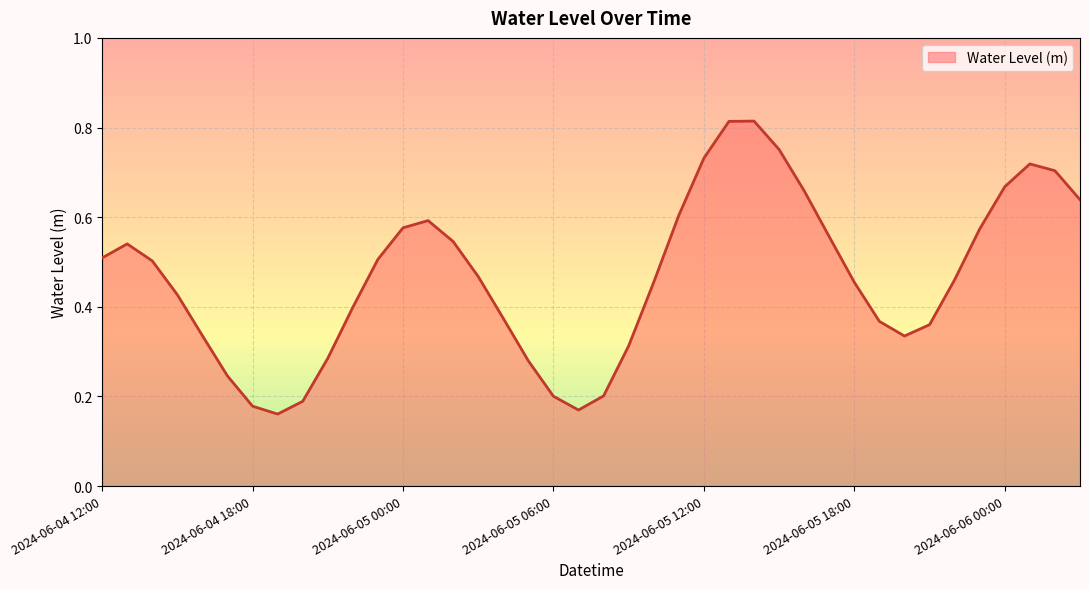

What is the difference between the maximum and second lowest values?

0.6